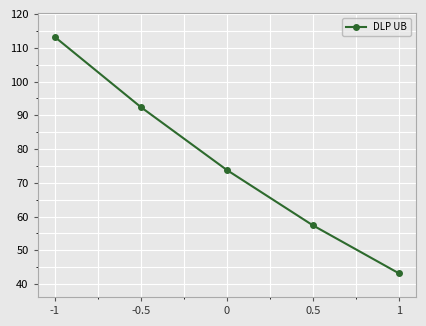

What is the difference between the values at -1 and 0?

39.4